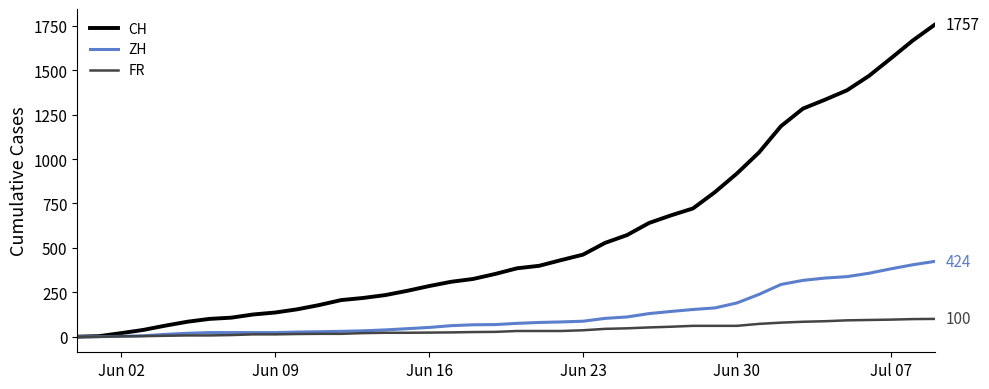

Count the number of categories in the chart.

40